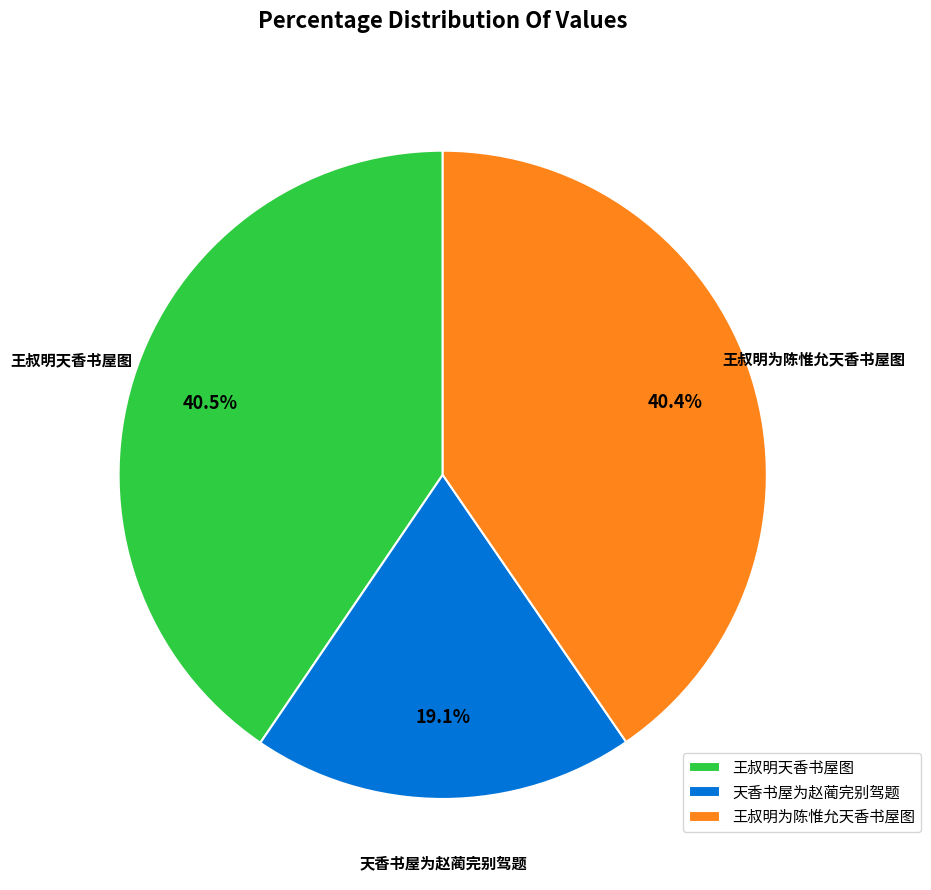

Which category has the smallest portion of the pie?

天香书屋为赵蔺完别驾题